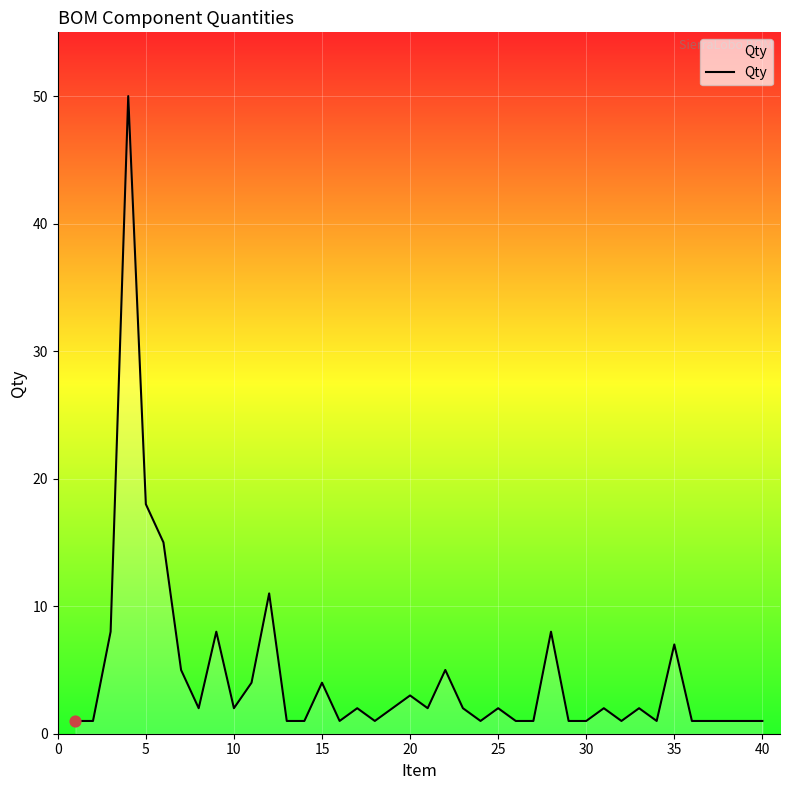

What is the difference between the maximum and minimum values?

49